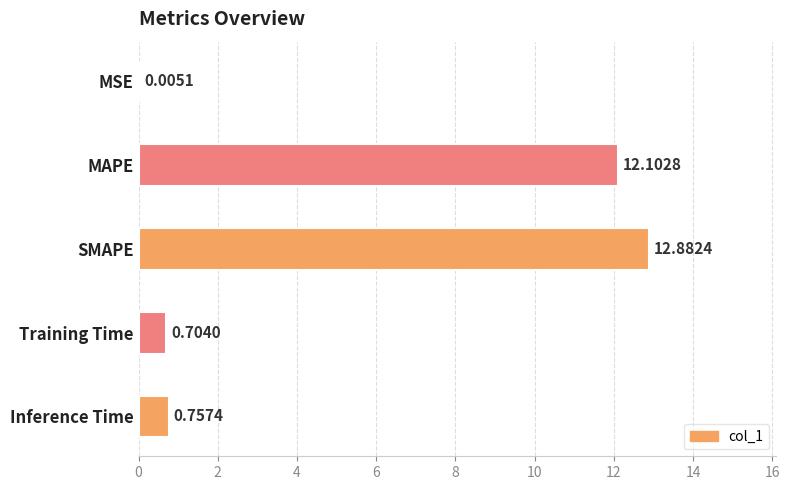

Where is the data nearest to the value 6?

Inference Time